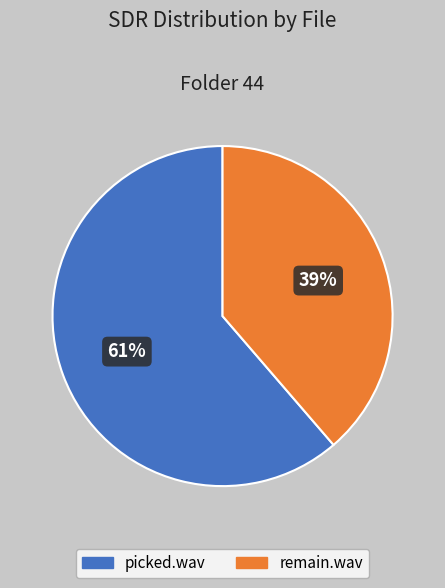

The remain.wav slice represents 45% of the pie. True or false?

False